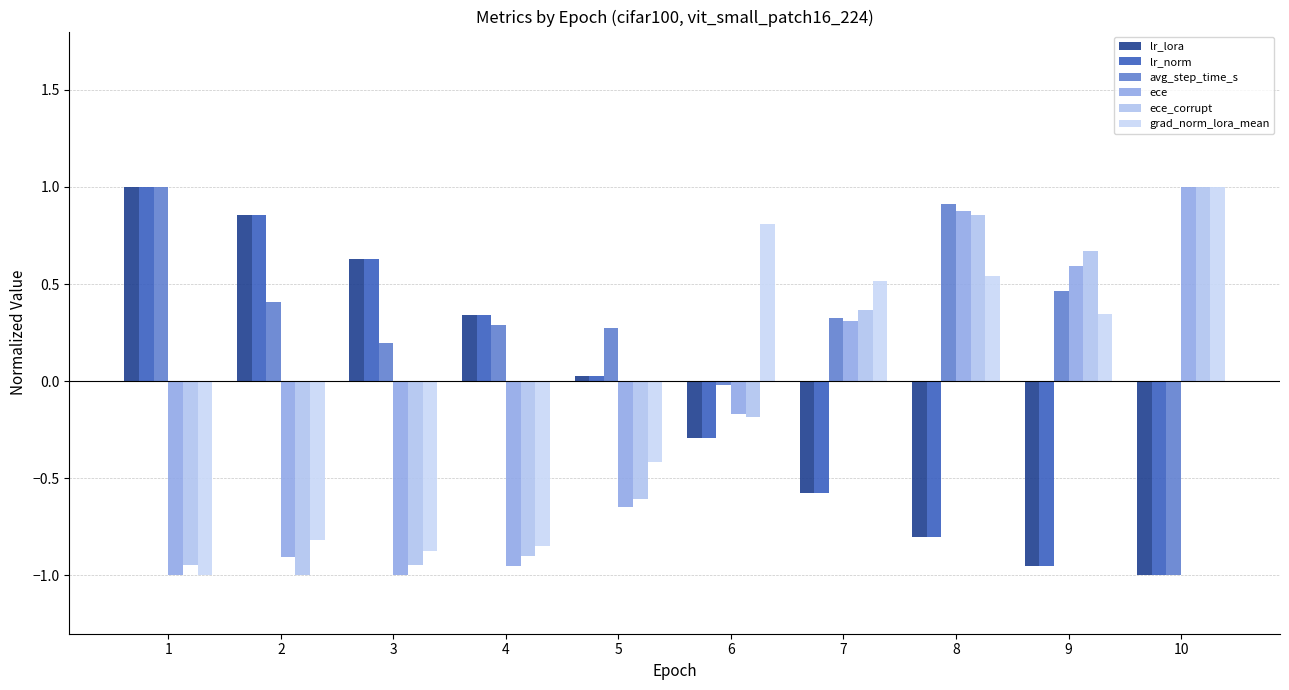

At how many categories does at least one series exceed 0?

10